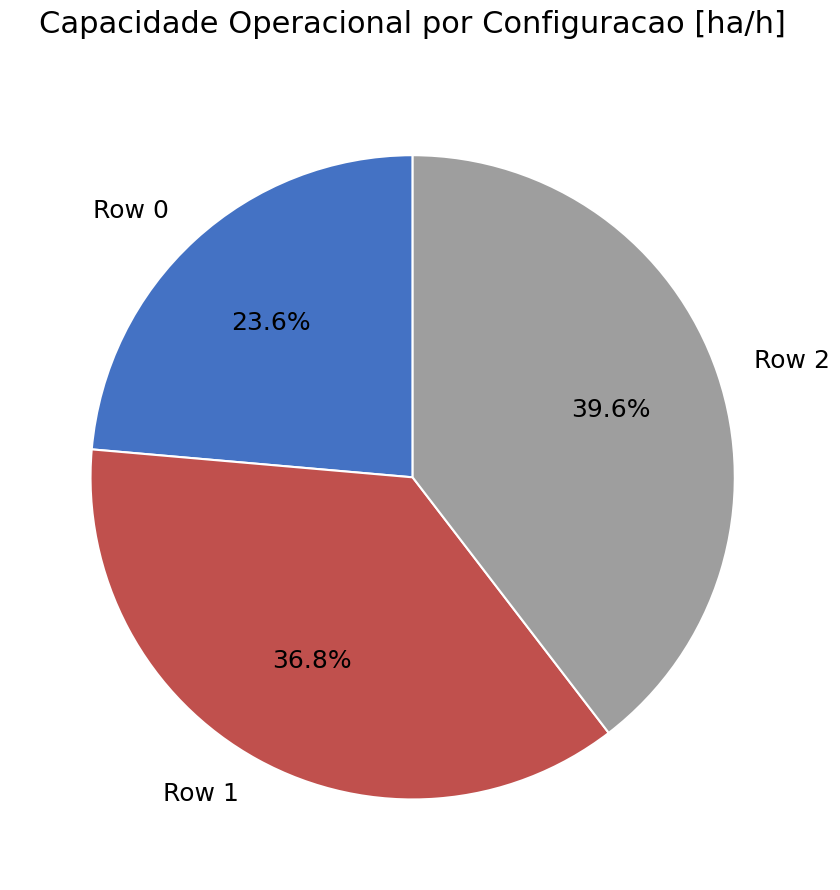

What is the largest slice in the pie chart?

Row 2